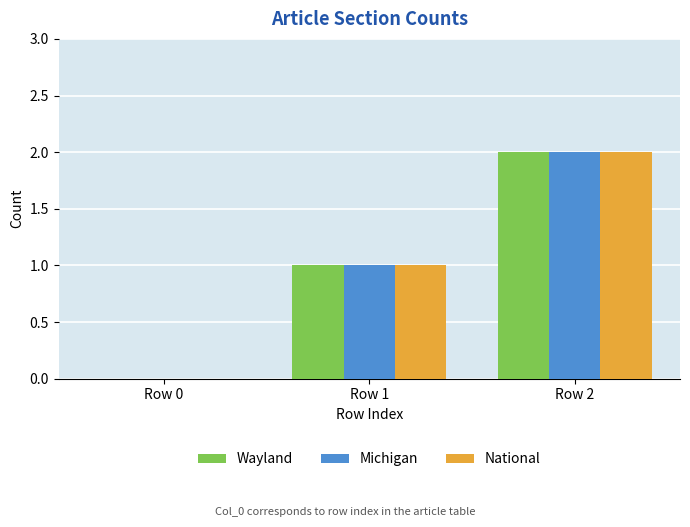

Which category has the highest value in the National series?

Row 2